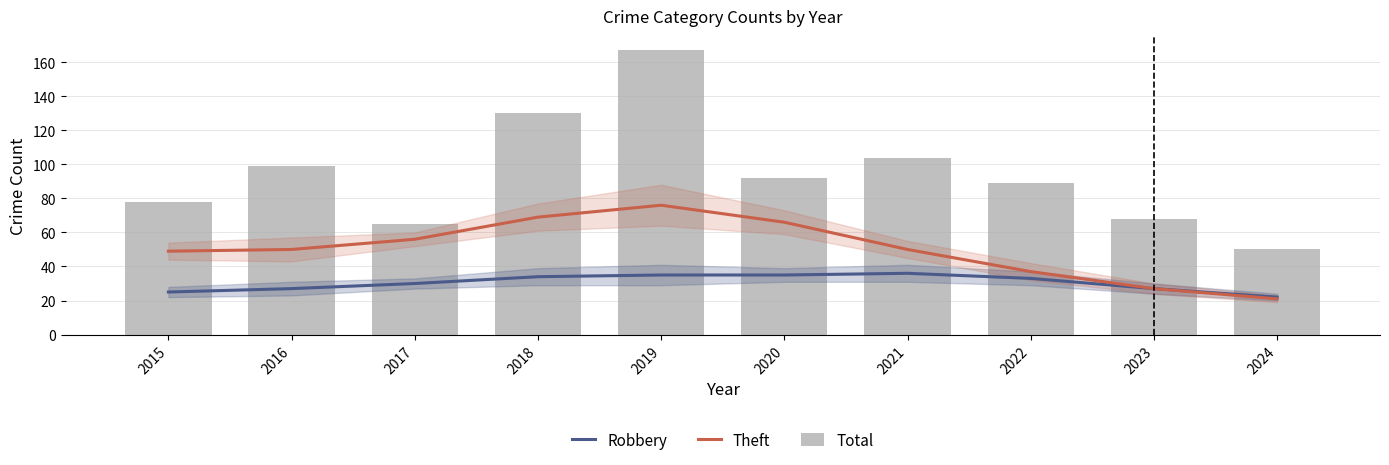

What is the difference between the Theft values at 2015 and 2016?

1